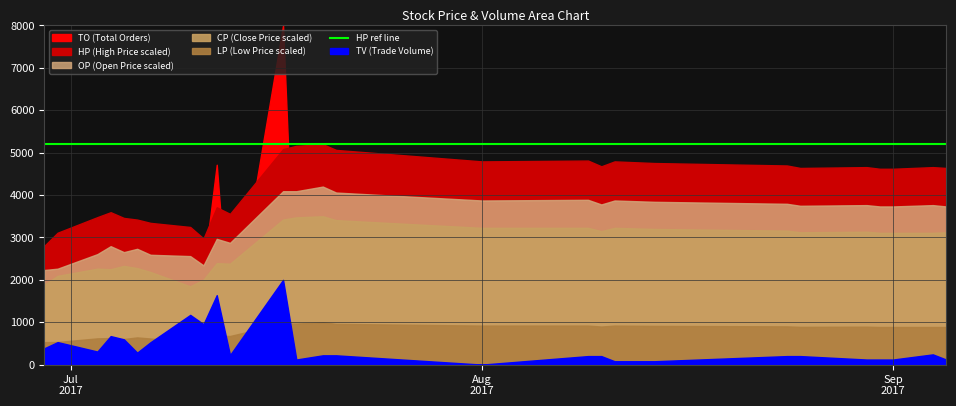

Does the chart have visible grid lines?

Yes